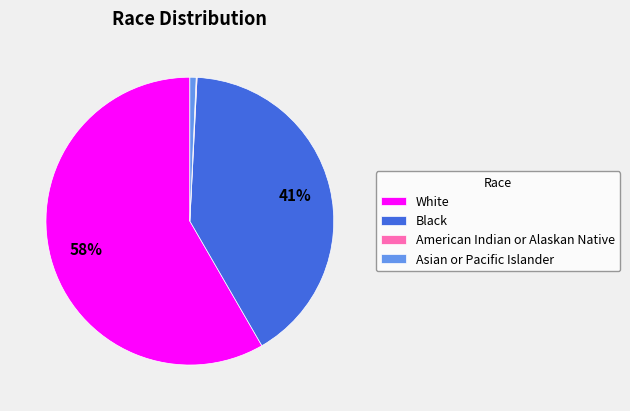

Which category accounts for the majority?

White